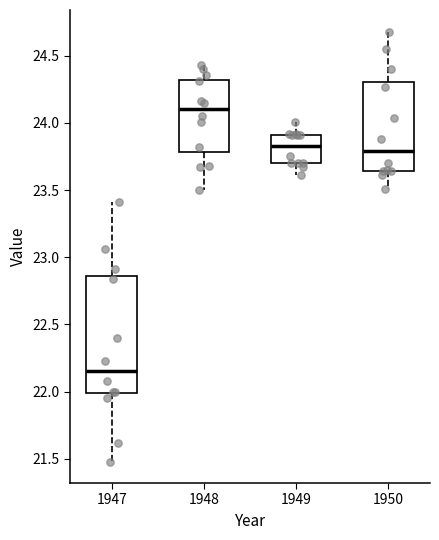

Where is the lower edge of the box at x = 1949 on the y-axis? The values are not printed on the chart, so give them approximately, as read against the axis.

23.70